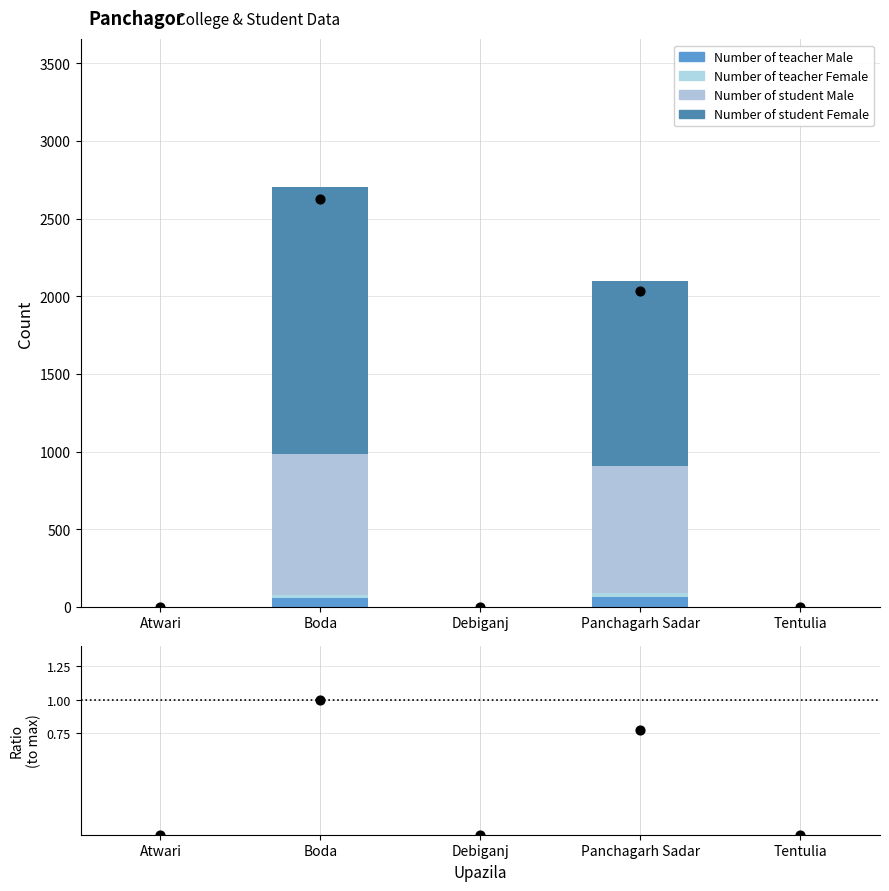

Is the value of Number of teacher Female at Debiganj greater than the value of Ratio at Boda?

No